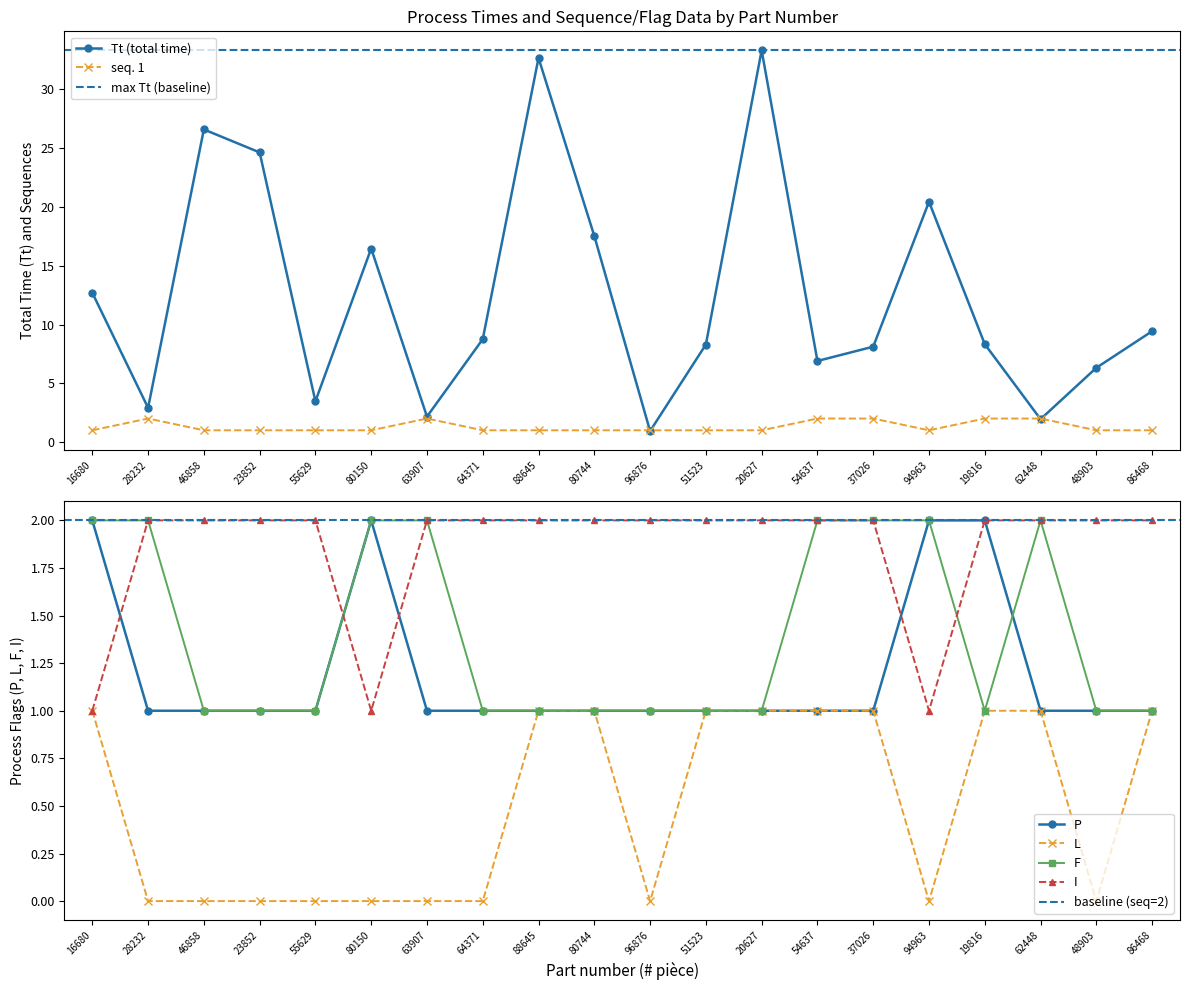

What are all the series names shown in the legend?

Tt, seq. 1, P, L, F, I